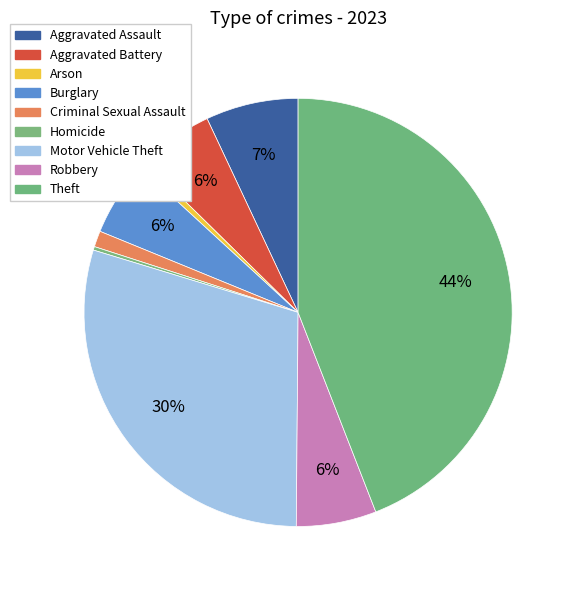

Does Motor Vehicle Theft represent more than half of the total?

No